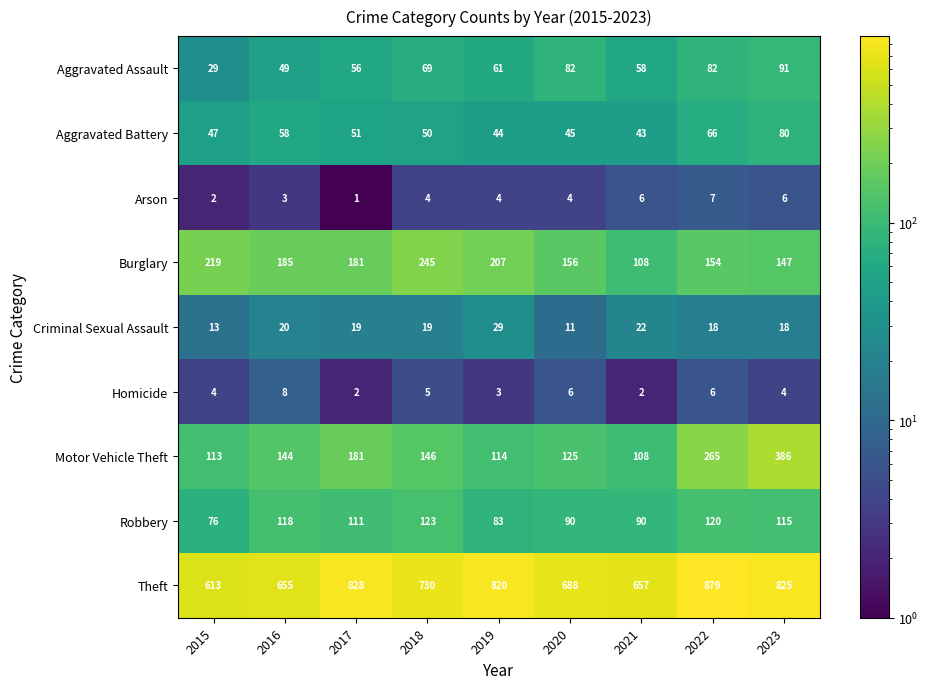

Which label corresponds to the largest value in the chart?

2022